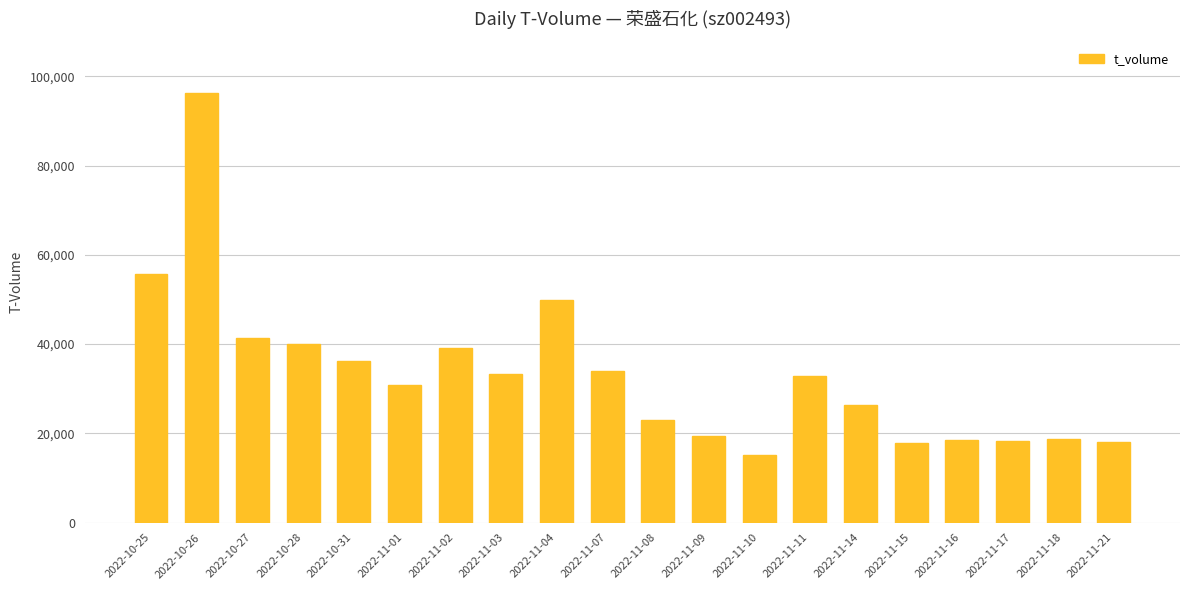

Which label corresponds to the smallest value in the chart?

2022-11-10